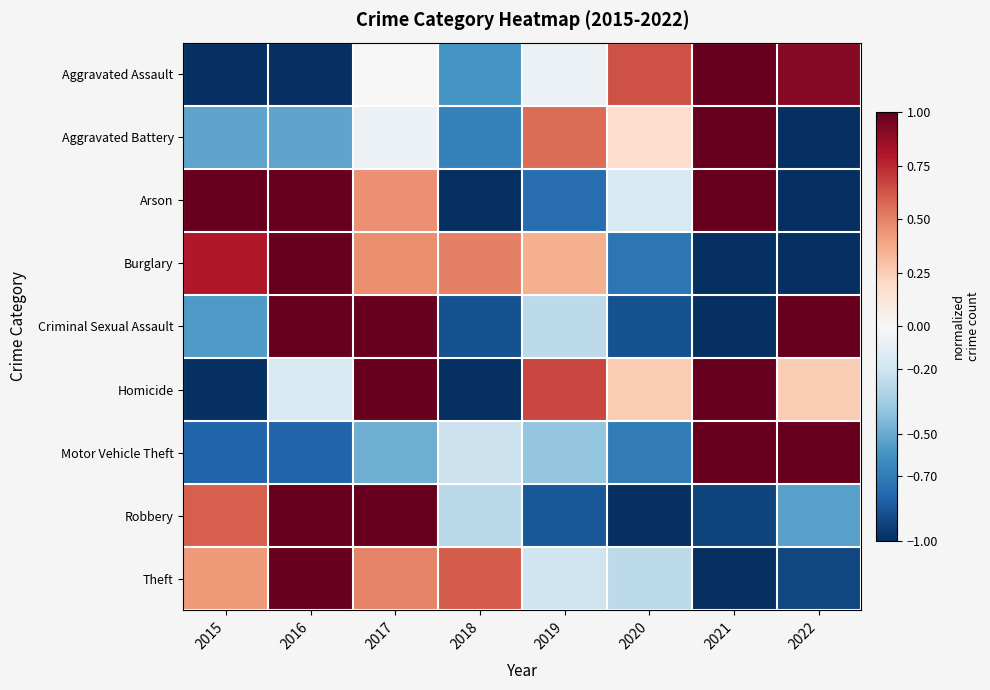

Reading left to right, transcribe all the data shown in this chart.

Aggravated Assault: 2015=-1.0	2016=-1.0	2017=-0.0	2018=-0.6	2019=-0.1	2020=0.6	2021=1.0	2022=0.9
Aggravated Battery: 2015=-0.5	2016=-0.5	2017=-0.1	2018=-0.7	2019=0.6	2020=0.2	2021=1.0	2022=-1.0
Arson: 2015=1.0	2016=1.0	2017=0.5	2018=-1.0	2019=-0.8	2020=-0.2	2021=1.0	2022=-1.0
Burglary: 2015=0.8	2016=1.0	2017=0.5	2018=0.5	2019=0.4	2020=-0.7	2021=-1.0	2022=-1.0
Criminal Sexual Assault: 2015=-0.6	2016=1.0	2017=1.0	2018=-0.9	2019=-0.3	2020=-0.9	2021=-1.0	2022=1.0
Homicide: 2015=-1.0	2016=-0.2	2017=1.0	2018=-1.0	2019=0.7	2020=0.3	2021=1.0	2022=0.3
Motor Vehicle Theft: 2015=-0.8	2016=-0.8	2017=-0.5	2018=-0.2	2019=-0.4	2020=-0.7	2021=1.0	2022=1.0
Robbery: 2015=0.6	2016=1.0	2017=1.0	2018=-0.3	2019=-0.8	2020=-1.0	2021=-0.9	2022=-0.5
Theft: 2015=0.4	2016=1.0	2017=0.5	2018=0.6	2019=-0.2	2020=-0.3	2021=-1.0	2022=-0.9